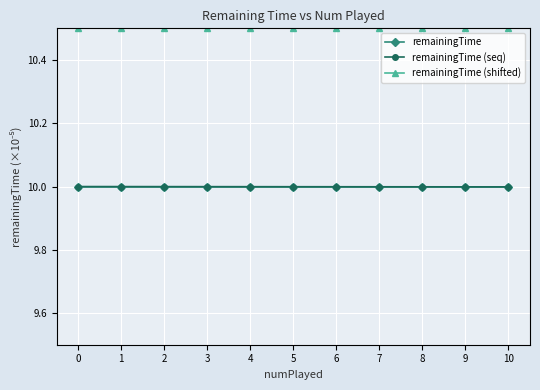

Reading right to left, transcribe all the data shown in this chart.

remainingTime: 10=10.0	9=10.0	8=10.0	7=10.0	6=10.0	5=10.0	4=10.0	3=10.0	2=10.0	1=10.0	0=10.0
remainingTime (seq): 10=10.0	9=10.0	8=10.0	7=10.0	6=10.0	5=10.0	4=10.0	3=10.0	2=10.0	1=10.0	0=10.0
remainingTime (shifted): 10=10.5	9=10.5	8=10.5	7=10.5	6=10.5	5=10.5	4=10.5	3=10.5	2=10.5	1=10.5	0=10.5